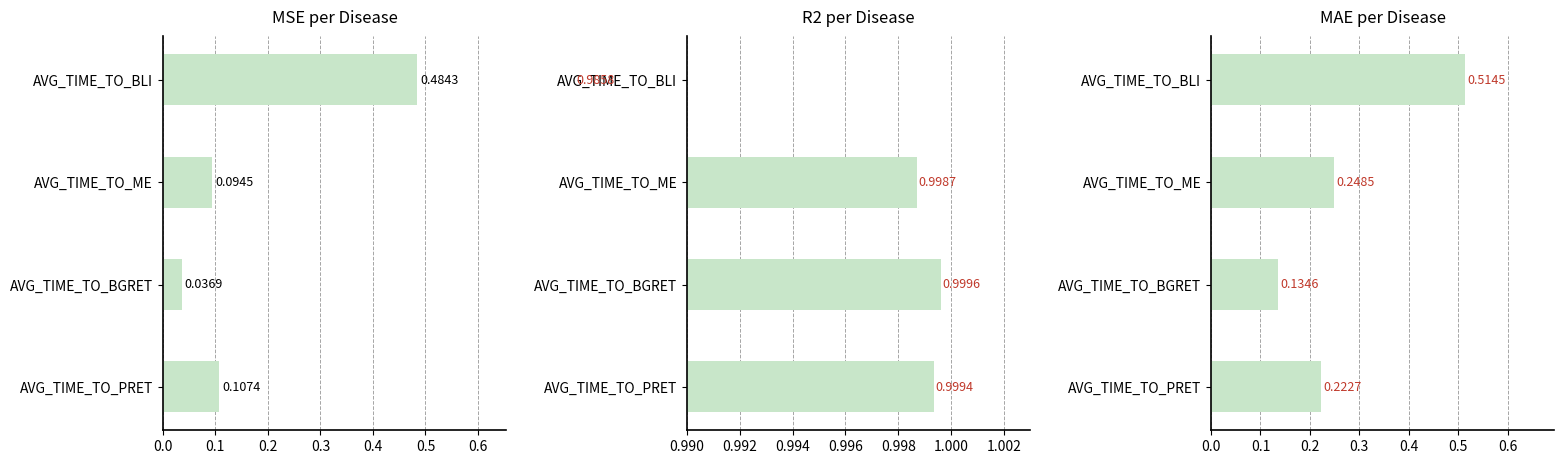

Which series changed the most between AVG_TIME_TO_ME and AVG_TIME_TO_PRET?

MAE